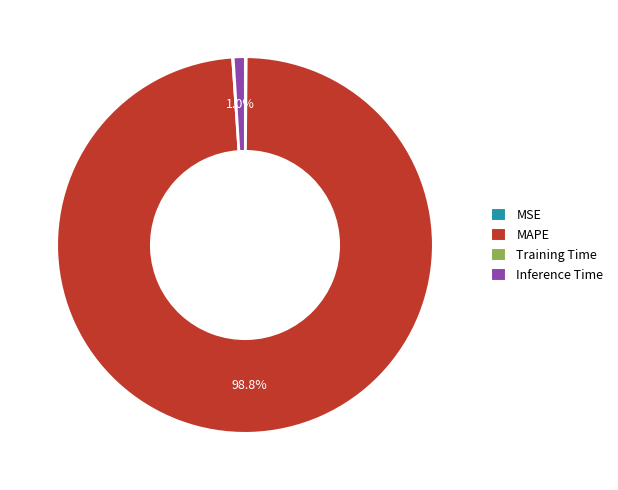

Which category has the biggest portion of the pie?

MAPE